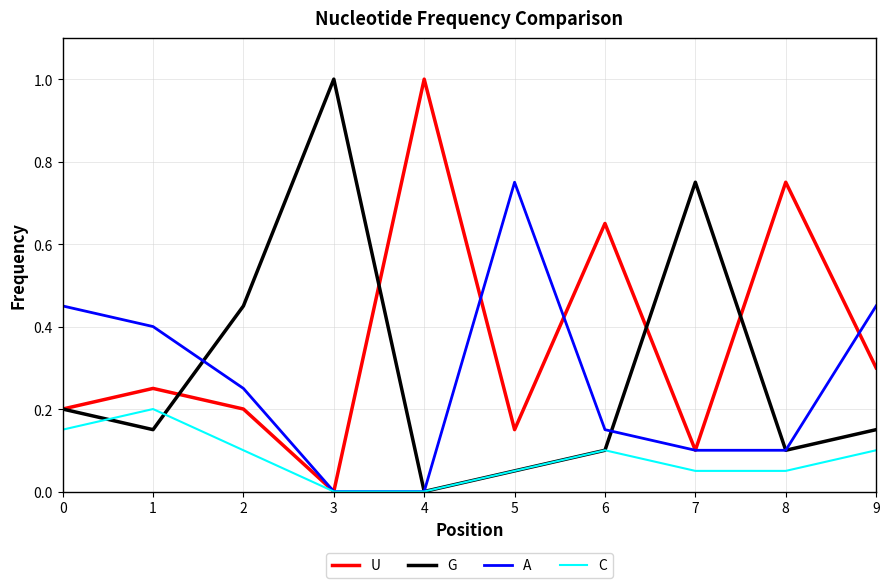

At which label does G reach its peak?

3